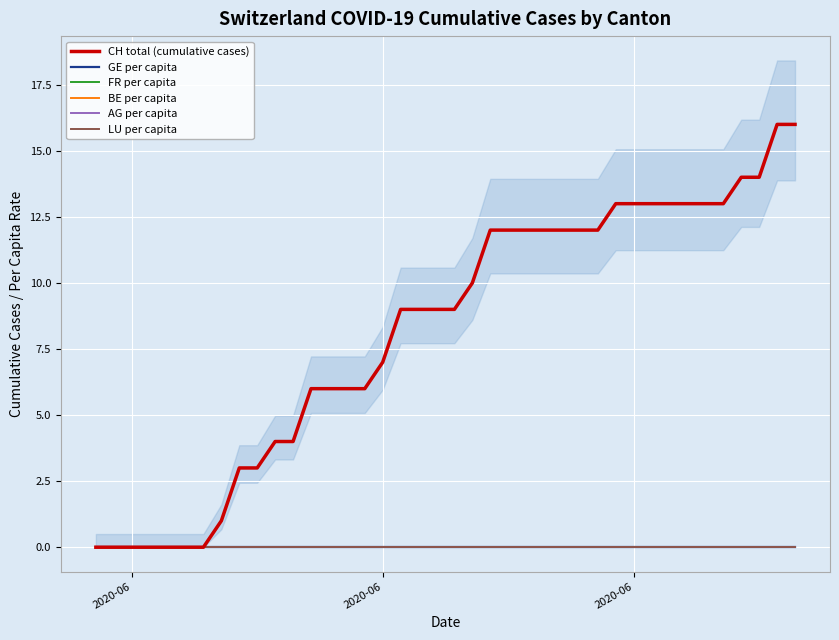

Which series has the widest spread of values?

CH total (cumulative cases)